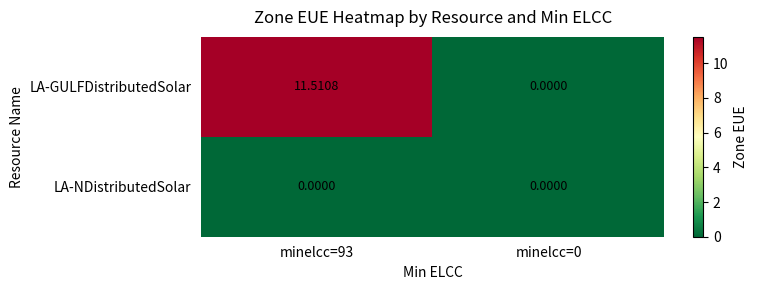

How many values in the LA-GULFDistributedSolar series are below 11?

1